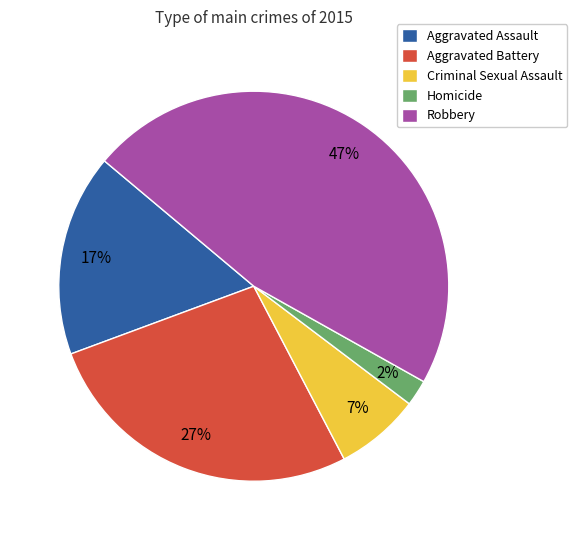

To the nearest percent, what is the average slice percentage?

20%